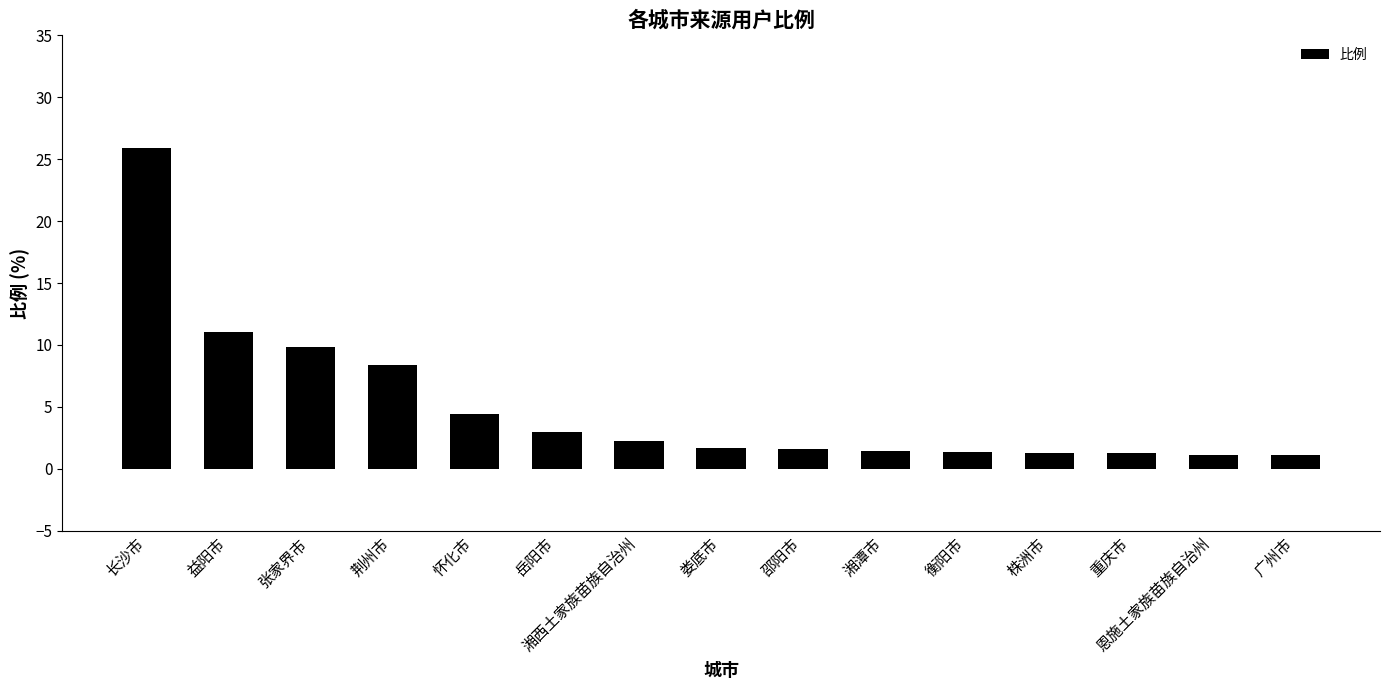

What is the difference between the values at 怀化市 and 邵阳市?

2.9